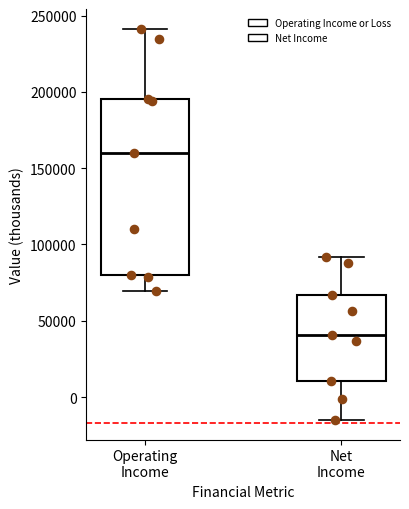

Reading left to right, transcribe this box plot: for each box, give where its median line is, the range the box spans, and where its two whiskers end, as read against the y-axis. The values are not printed on the chart, so give them approximately, as read against the axis.

Operating Income: median 160000, box 80000 to 195000, whiskers 70000 to 240000
Net Income: median 40000, box 10000 to 65000, whiskers -15000 to 90000